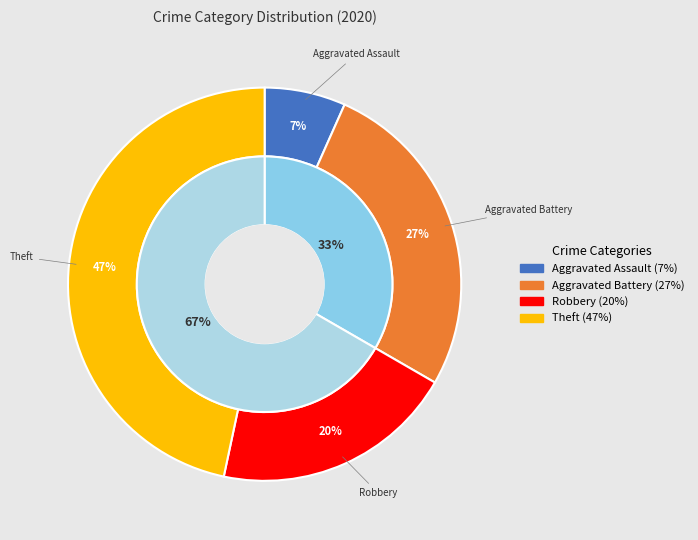

Is it true that Theft is 41% of the pie?

False